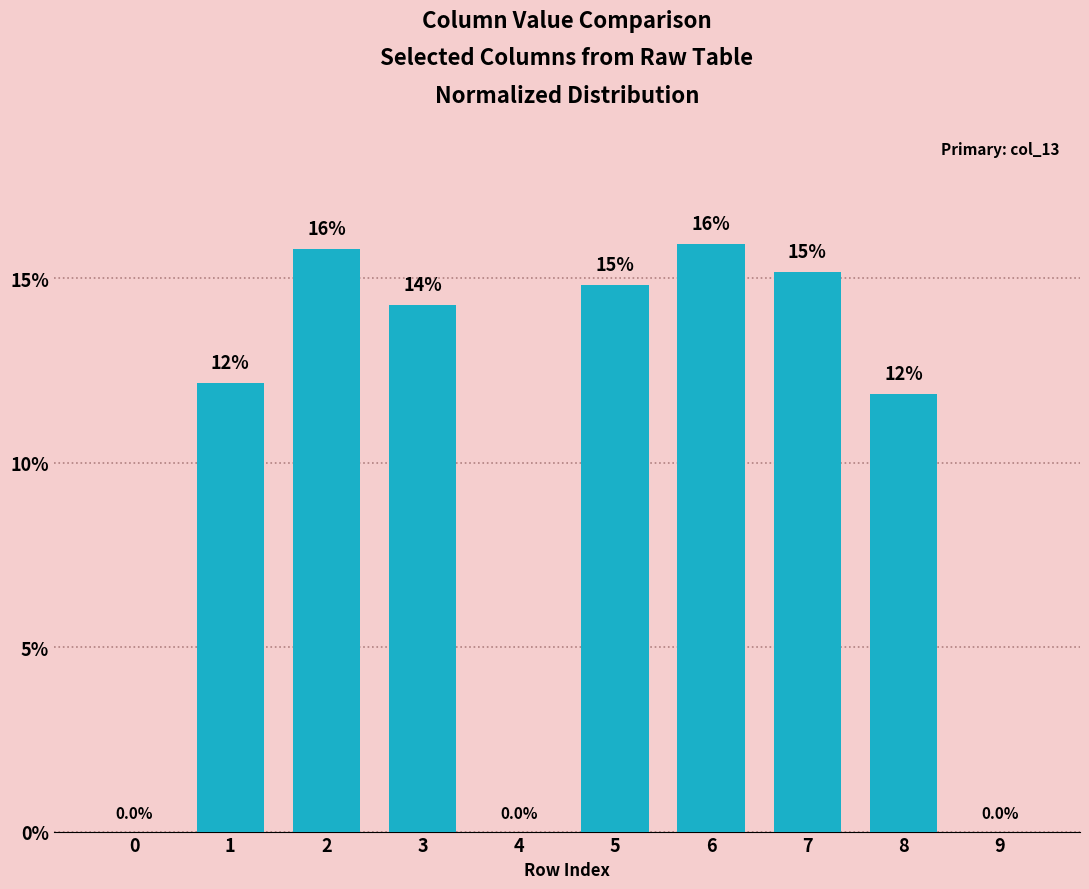

Read the value at 7.

15.2